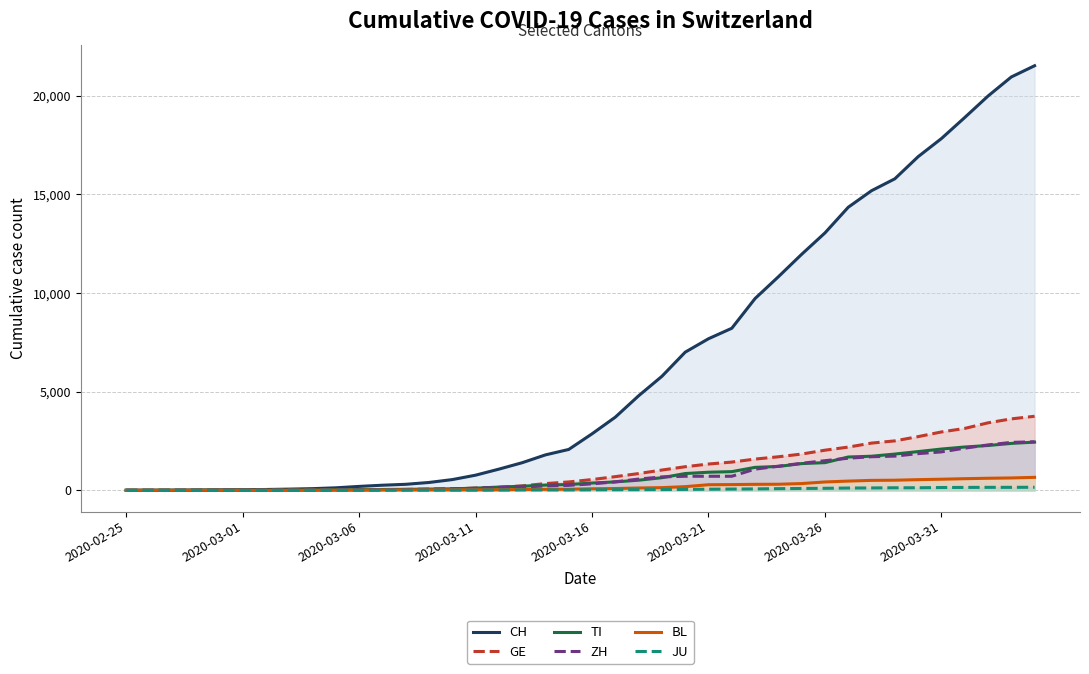

How many lines are shown in the chart?

6